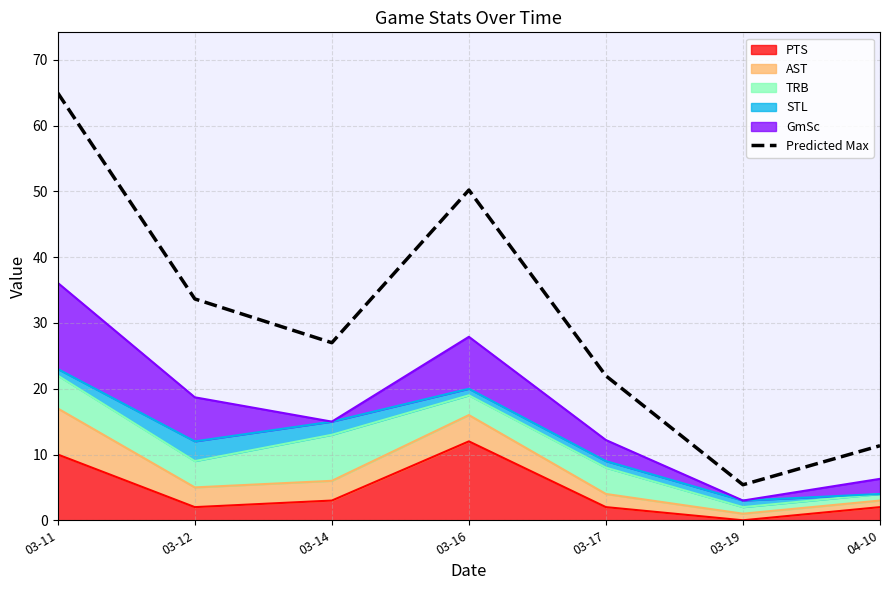

List the labels in order of value, largest first.

03-11, 03-16, 03-12, 03-14, 03-17, 04-10, 03-19